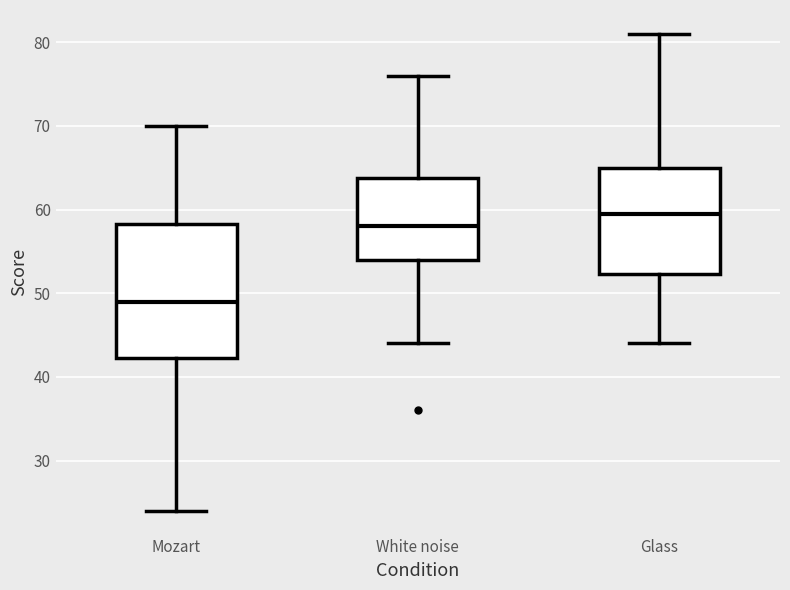

Reading left to right, transcribe this box plot: for each box, give where its median line is, the range the box spans, and where its two whiskers end, as read against the y-axis. The values are not printed on the chart, so give them approximately, as read against the axis.

Mozart: median 49, box 42 to 58, whiskers 24 to 70
White noise: median 58, box 54 to 64, whiskers 44 to 76
Glass: median 60, box 52 to 65, whiskers 44 to 81